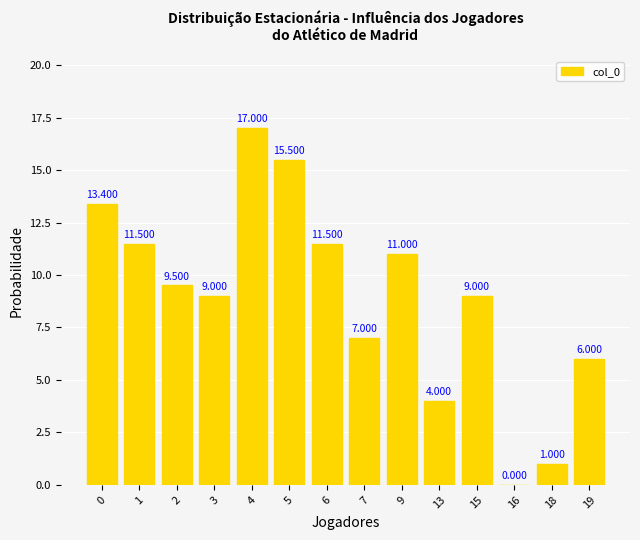

Does the chart contain stacked bars?

No